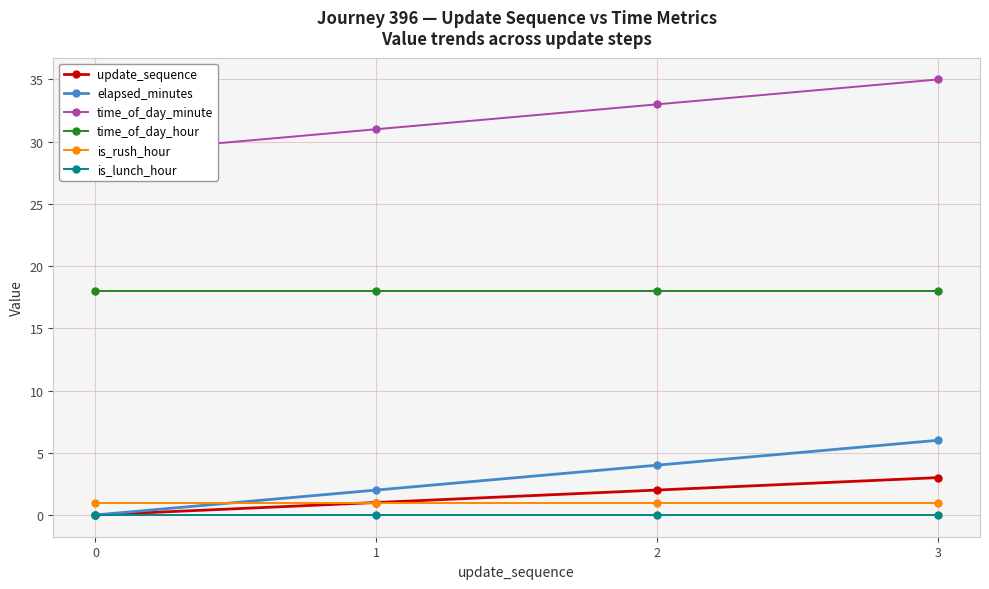

Reading left to right, what are all the values shown in this chart?

update_sequence: 0=0	1=1	2=2	3=3
elapsed_minutes: 0=0	1=2	2=4	3=6
time_of_day_minute: 0=29	1=31	2=33	3=35
time_of_day_hour: 0=18	1=18	2=18	3=18
is_rush_hour: 0=1	1=1	2=1	3=1
is_lunch_hour: 0=0	1=0	2=0	3=0